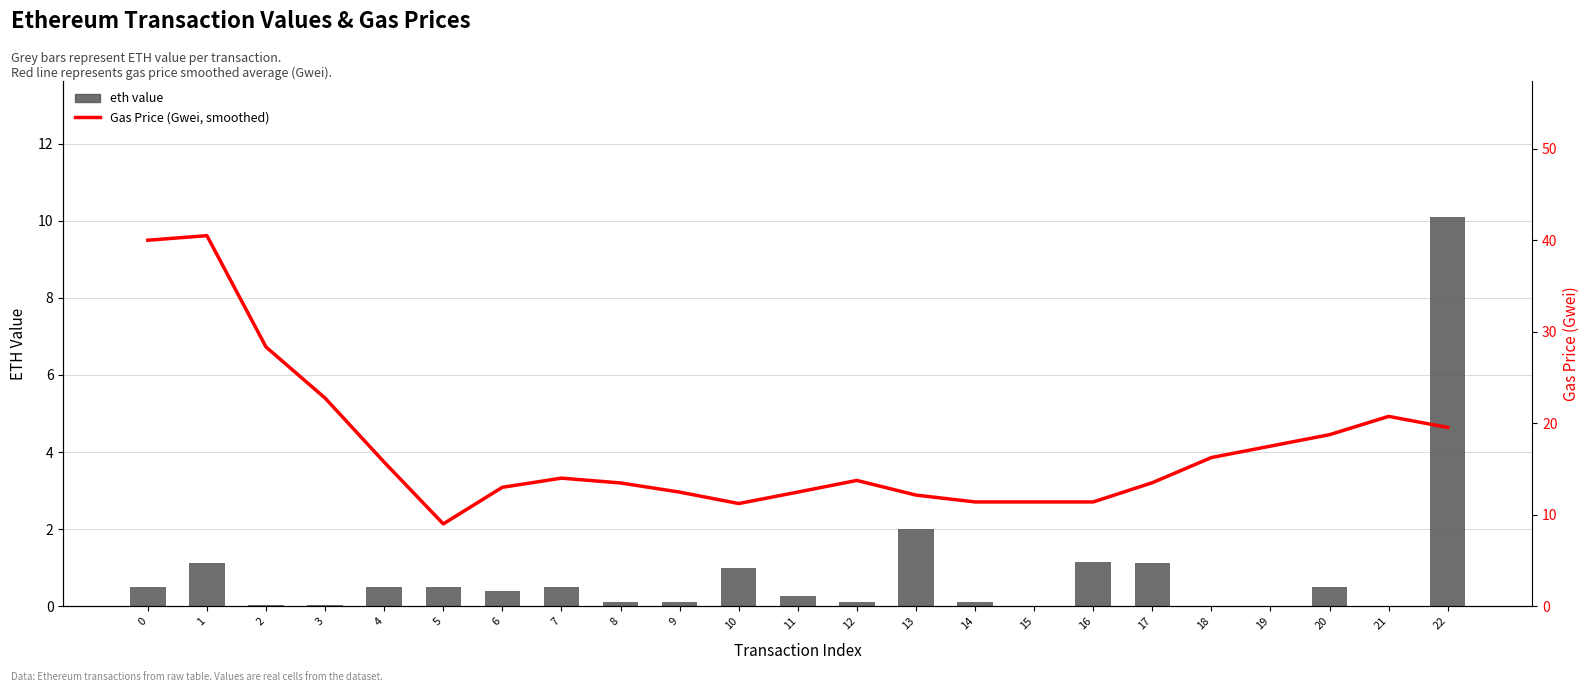

What are all the series names shown in the legend?

eth value, Gas Price (Gwei, smoothed)